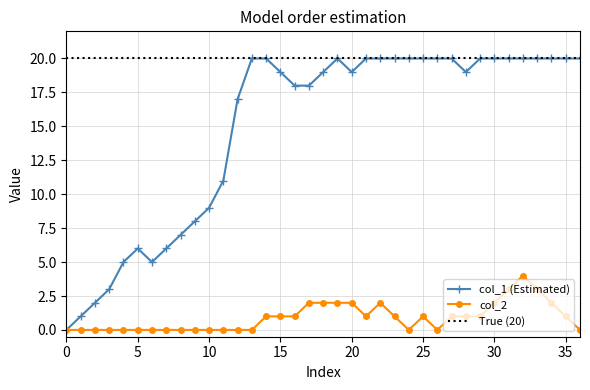

What is the label of the 5th point from the right?

32